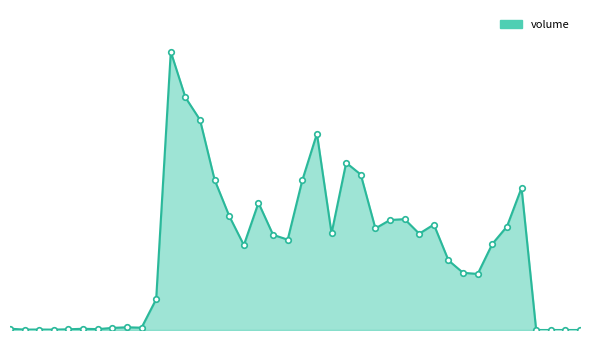

List the labels in order of value, largest first.

2020-08-17, 2020-08-18, 2020-08-19, 2020-08-31, 2020-09-02, 2020-09-03, 2020-08-20, 2020-08-28, 2020-09-18, 2020-08-25, 2020-08-21, 2020-09-08, 2020-09-07, 2020-09-10, 2020-09-17, 2020-09-04, 2020-09-01, 2020-09-09, 2020-08-26, 2020-08-27, 2020-09-16, 2020-08-24, 2020-09-11, 2020-09-14, 2020-09-15, 2020-08-14, 2020-08-12, 2020-08-13, 2020-08-11, 2020-07-31, 2020-08-07, 2020-08-10, 2020-08-06, 2020-08-04, 2020-08-03, 2020-08-05, 2020-09-21, 2020-09-22, 2020-09-23, 2020-09-24